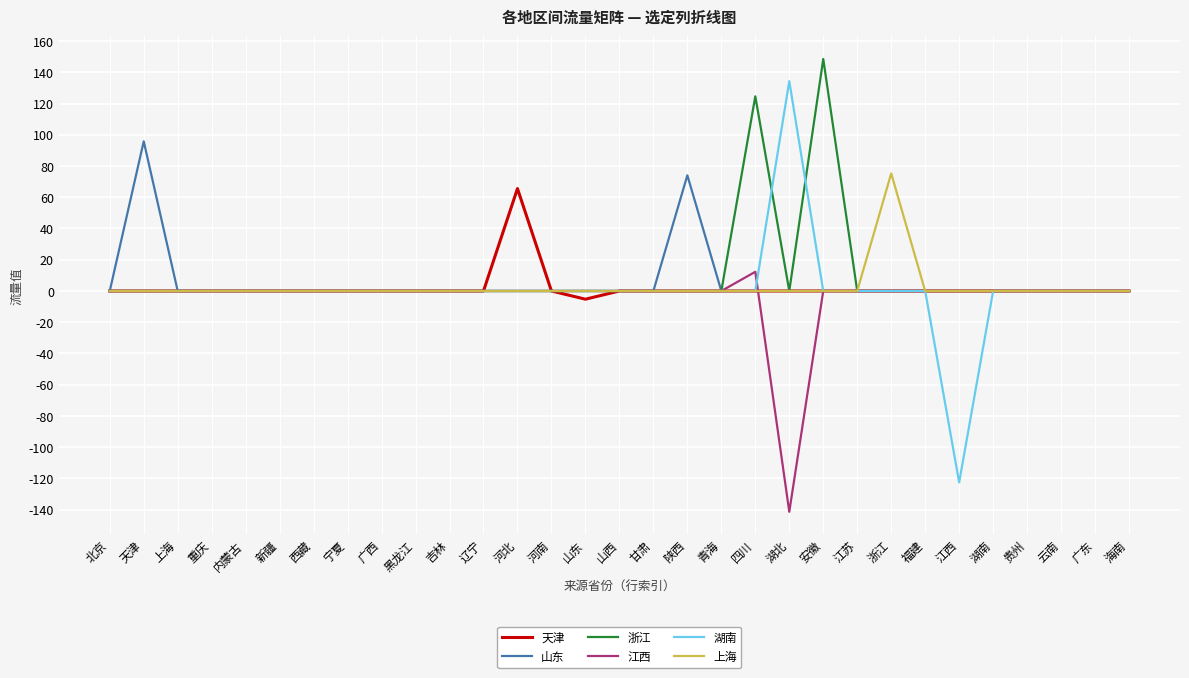

What position from the right is 辽宁?

20